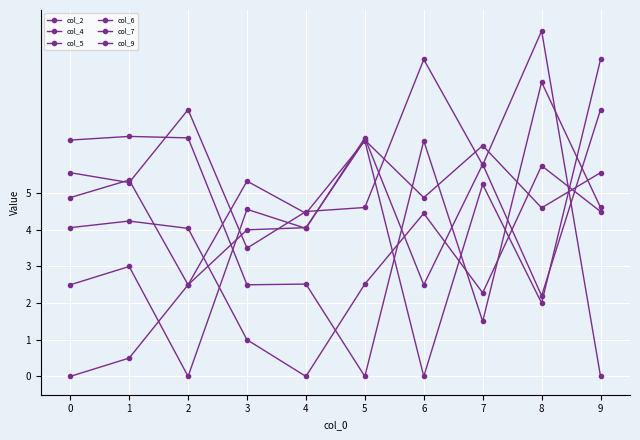

What is the sum of the col_5 values at 7 and 9?

6.8